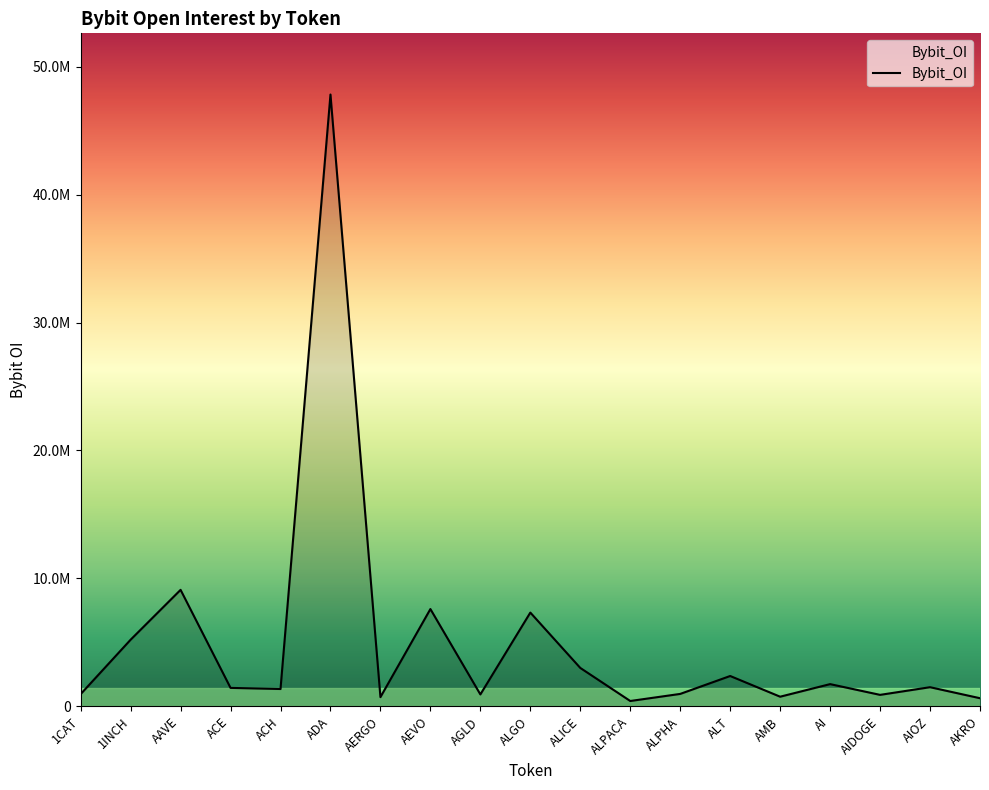

Where is the first local maximum?

AAVE